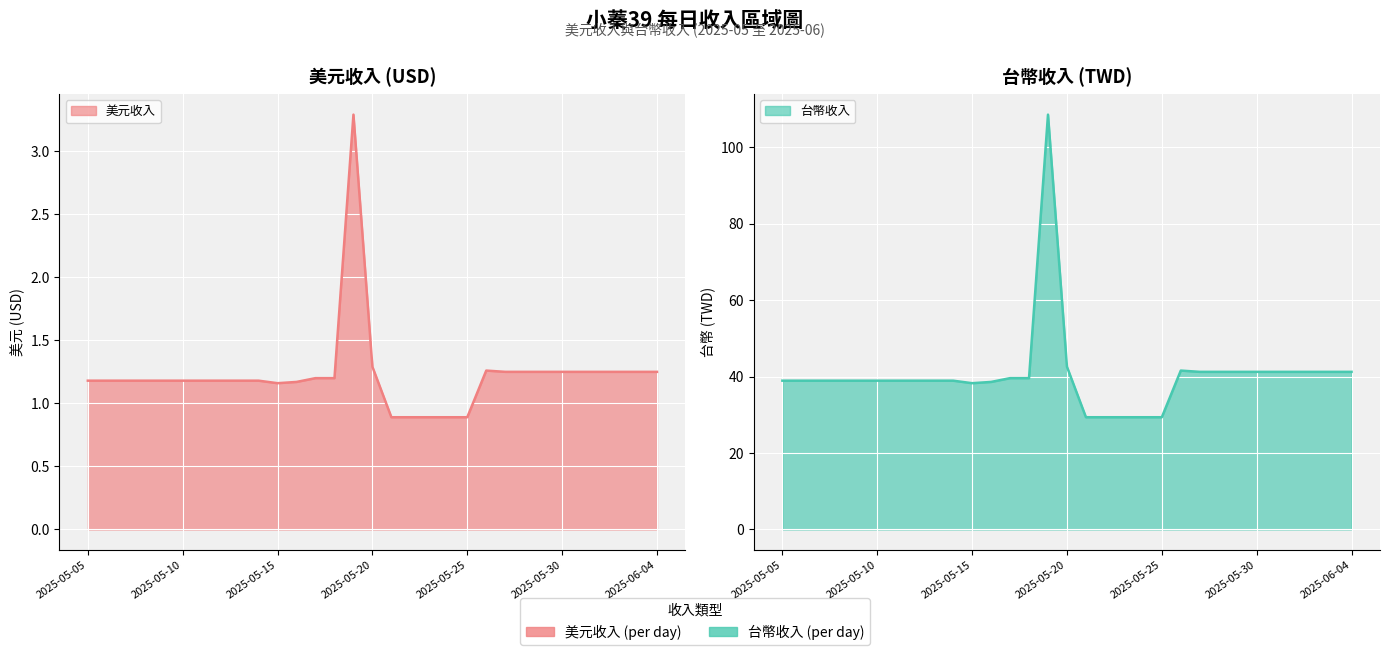

What is the label of the 6th point from the right?

2025-05-10